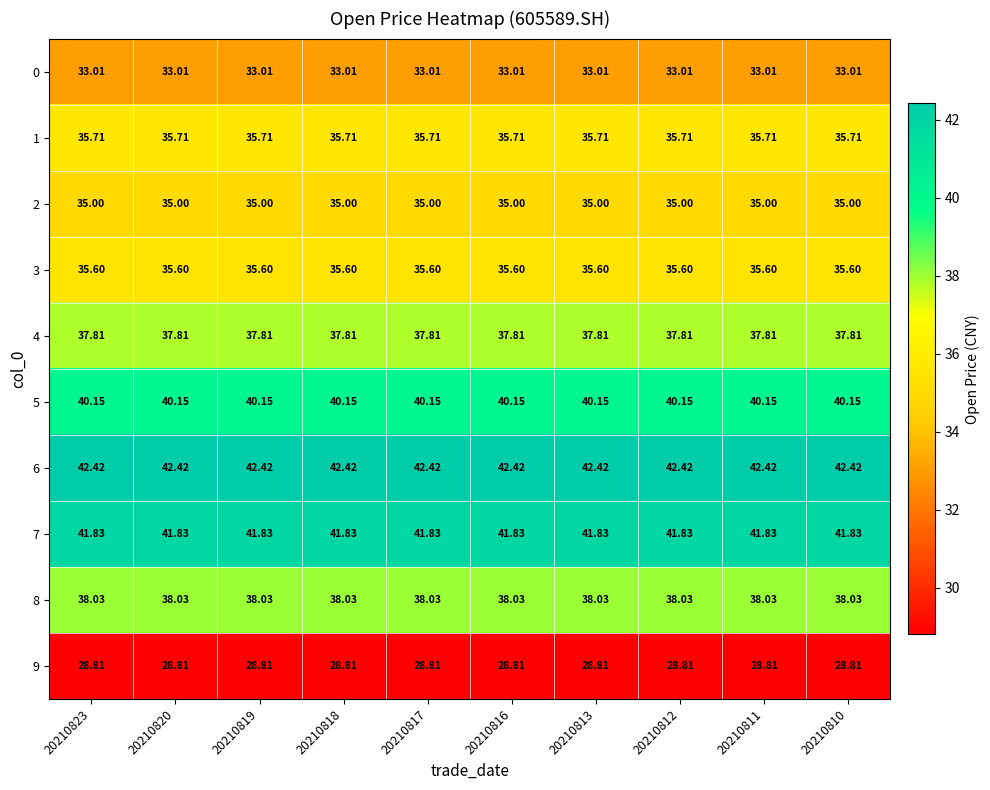

What is the smallest value displayed?

28.8